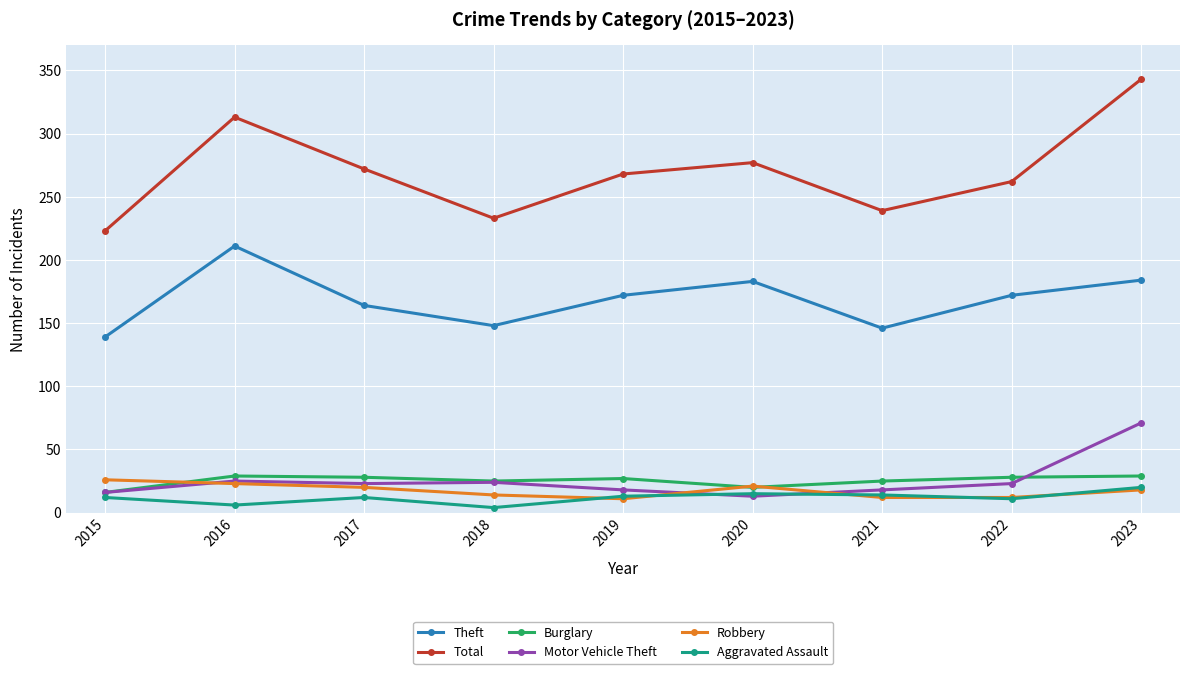

What are all the series names shown in the legend?

Theft, Total, Burglary, Motor Vehicle Theft, Robbery, Aggravated Assault